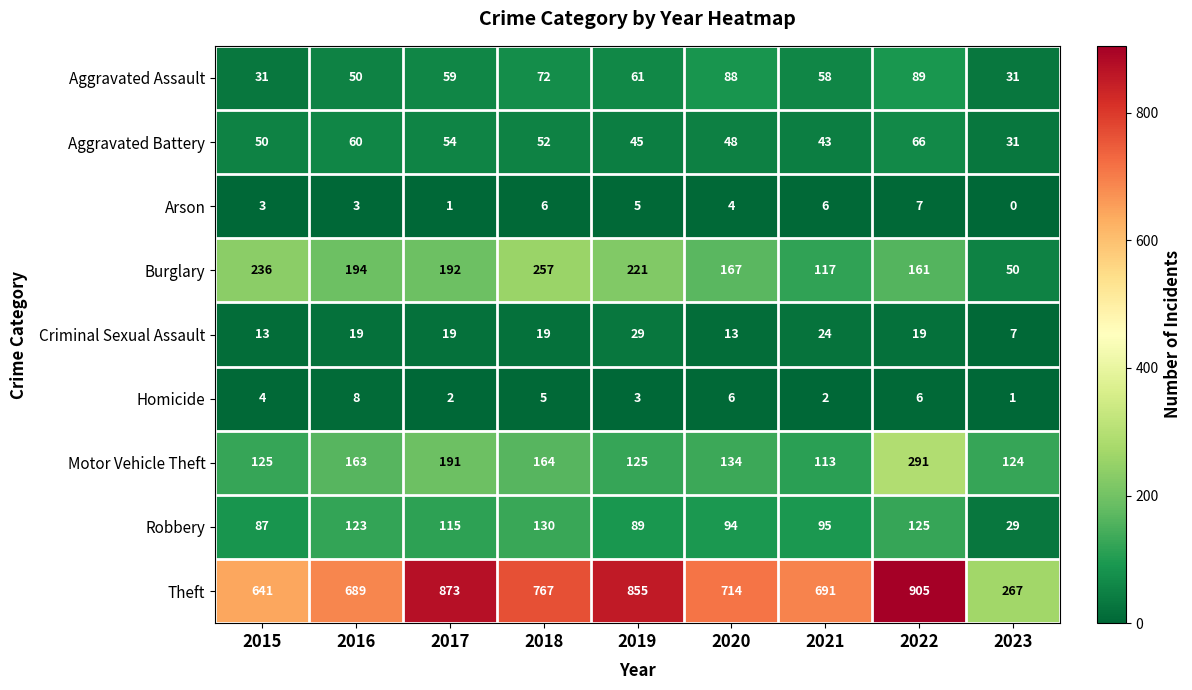

What is the sum of the Criminal Sexual Assault values at 2022 and 2017?

38